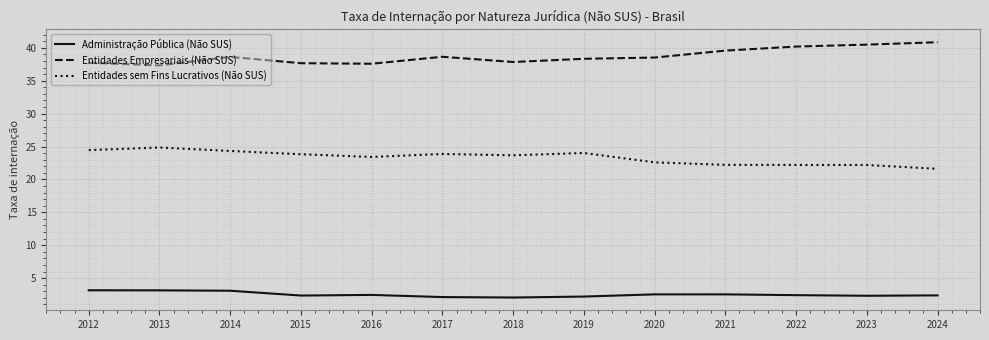

What is the difference between the highest and lowest values at 2015?

35.3